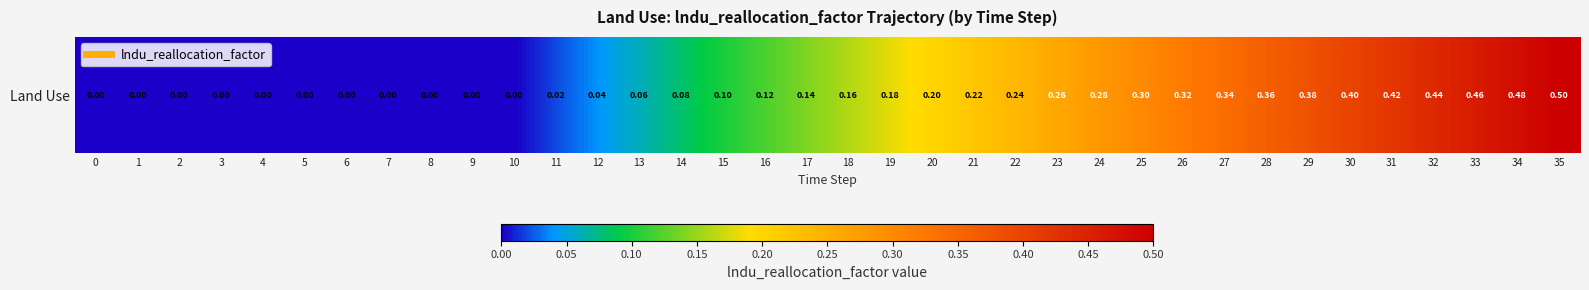

How many values exceed 0?

25